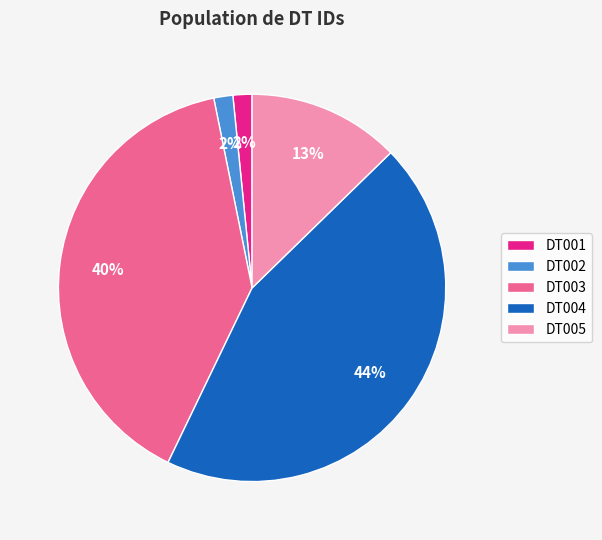

How many slices are in this pie chart?

5